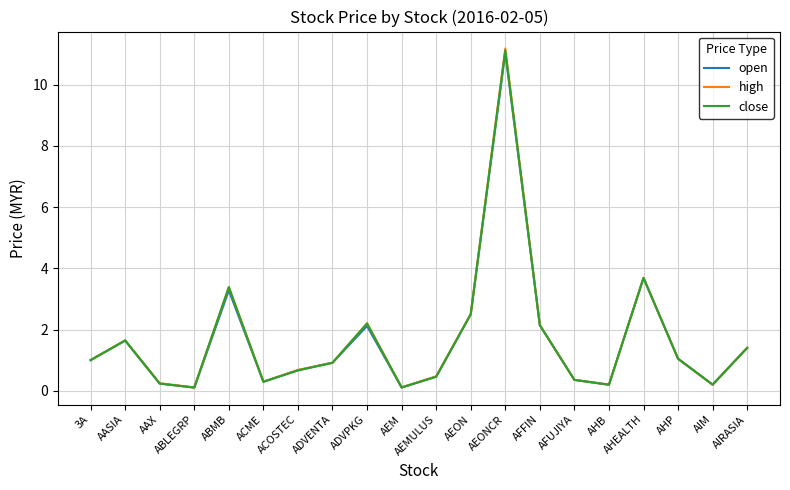

What position from the left is AHEALTH?

17